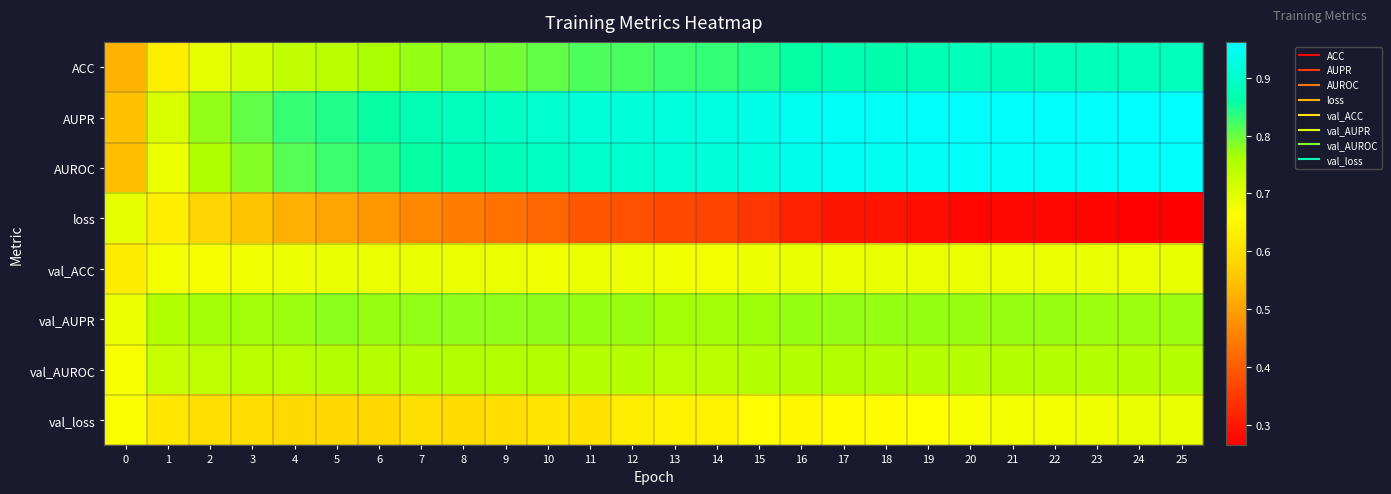

At which category is the sum across all series the highest?

25